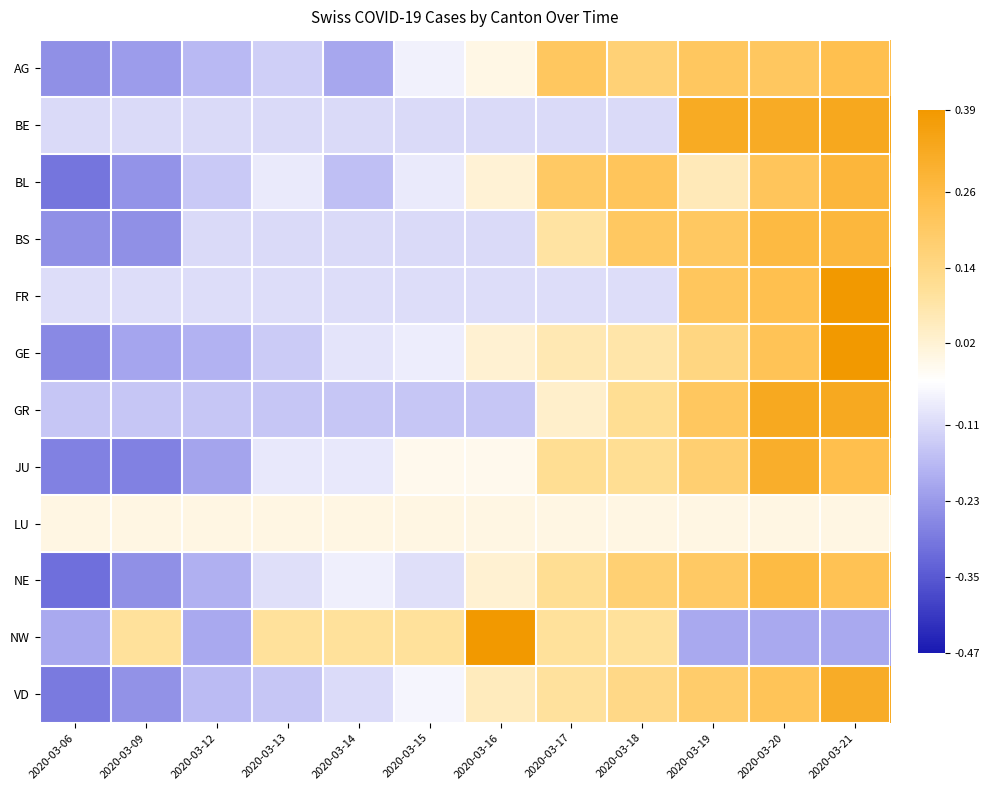

Reading right to left, extract all data points from this chart.

AG: 2020-03-21=0.2	2020-03-20=0.2	2020-03-19=0.2	2020-03-18=0.2	2020-03-17=0.2	2020-03-16=-0.0	2020-03-15=-0.1	2020-03-14=-0.2	2020-03-13=-0.1	2020-03-12=-0.2	2020-03-09=-0.2	2020-03-06=-0.2
BE: 2020-03-21=0.3	2020-03-20=0.3	2020-03-19=0.3	2020-03-18=-0.1	2020-03-17=-0.1	2020-03-16=-0.1	2020-03-15=-0.1	2020-03-14=-0.1	2020-03-13=-0.1	2020-03-12=-0.1	2020-03-09=-0.1	2020-03-06=-0.1
BL: 2020-03-21=0.3	2020-03-20=0.2	2020-03-19=0.1	2020-03-18=0.2	2020-03-17=0.2	2020-03-16=0.0	2020-03-15=-0.1	2020-03-14=-0.2	2020-03-13=-0.1	2020-03-12=-0.1	2020-03-09=-0.2	2020-03-06=-0.3
BS: 2020-03-21=0.3	2020-03-20=0.3	2020-03-19=0.2	2020-03-18=0.2	2020-03-17=0.1	2020-03-16=-0.1	2020-03-15=-0.1	2020-03-14=-0.1	2020-03-13=-0.1	2020-03-12=-0.1	2020-03-09=-0.2	2020-03-06=-0.2
FR: 2020-03-21=0.5	2020-03-20=0.2	2020-03-19=0.2	2020-03-18=-0.1	2020-03-17=-0.1	2020-03-16=-0.1	2020-03-15=-0.1	2020-03-14=-0.1	2020-03-13=-0.1	2020-03-12=-0.1	2020-03-09=-0.1	2020-03-06=-0.1
GE: 2020-03-21=0.4	2020-03-20=0.2	2020-03-19=0.1	2020-03-18=0.1	2020-03-17=0.1	2020-03-16=0.0	2020-03-15=-0.1	2020-03-14=-0.1	2020-03-13=-0.1	2020-03-12=-0.2	2020-03-09=-0.2	2020-03-06=-0.3
GR: 2020-03-21=0.3	2020-03-20=0.3	2020-03-19=0.2	2020-03-18=0.1	2020-03-17=0.0	2020-03-16=-0.1	2020-03-15=-0.1	2020-03-14=-0.1	2020-03-13=-0.1	2020-03-12=-0.1	2020-03-09=-0.1	2020-03-06=-0.1
JU: 2020-03-21=0.2	2020-03-20=0.3	2020-03-19=0.2	2020-03-18=0.1	2020-03-17=0.1	2020-03-16=-0.0	2020-03-15=-0.0	2020-03-14=-0.1	2020-03-13=-0.1	2020-03-12=-0.2	2020-03-09=-0.3	2020-03-06=-0.3
LU: 2020-03-21=0.0	2020-03-20=0.0	2020-03-19=0.0	2020-03-18=0.0	2020-03-17=0.0	2020-03-16=0.0	2020-03-15=0.0	2020-03-14=0.0	2020-03-13=0.0	2020-03-12=0.0	2020-03-09=0.0	2020-03-06=0.0
NE: 2020-03-21=0.2	2020-03-20=0.3	2020-03-19=0.2	2020-03-18=0.2	2020-03-17=0.1	2020-03-16=0.0	2020-03-15=-0.1	2020-03-14=-0.1	2020-03-13=-0.1	2020-03-12=-0.2	2020-03-09=-0.2	2020-03-06=-0.3
NW: 2020-03-21=-0.2	2020-03-20=-0.2	2020-03-19=-0.2	2020-03-18=0.1	2020-03-17=0.1	2020-03-16=0.4	2020-03-15=0.1	2020-03-14=0.1	2020-03-13=0.1	2020-03-12=-0.2	2020-03-09=0.1	2020-03-06=-0.2
VD: 2020-03-21=0.3	2020-03-20=0.2	2020-03-19=0.2	2020-03-18=0.1	2020-03-17=0.1	2020-03-16=0.1	2020-03-15=-0.1	2020-03-14=-0.1	2020-03-13=-0.1	2020-03-12=-0.2	2020-03-09=-0.2	2020-03-06=-0.3